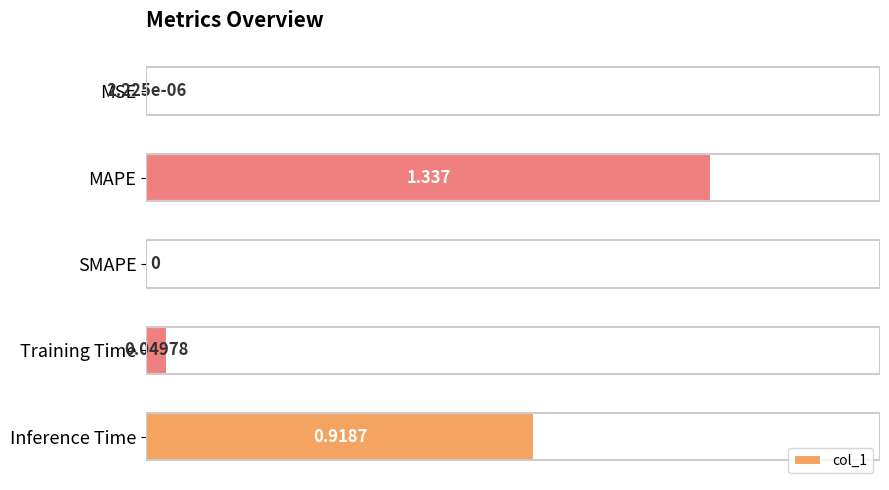

Which has a higher value, MSE or Training Time?

Training Time